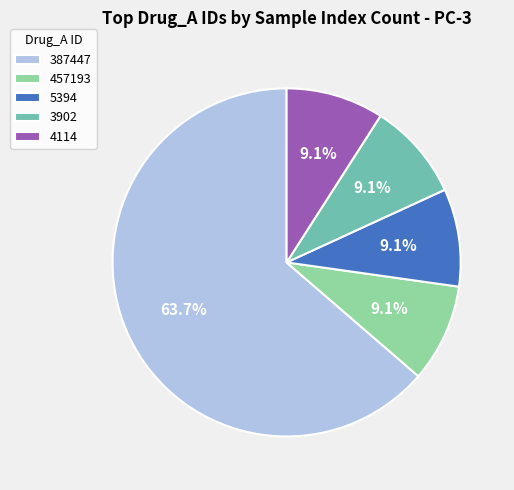

Does 3902 account for over 50% of the chart?

No